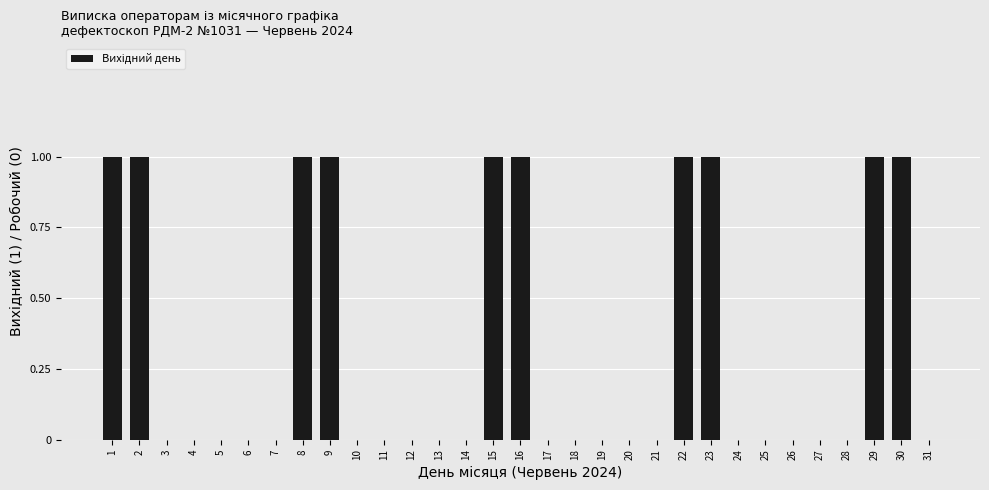

The chart shows a value of 1 at 6. True or false?

False